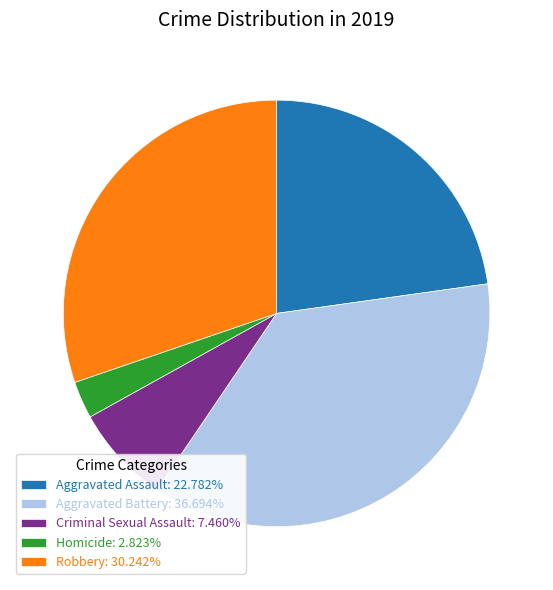

Combined, do Robbery: 30.242% and Homicide: 2.823% account for over 50%?

No